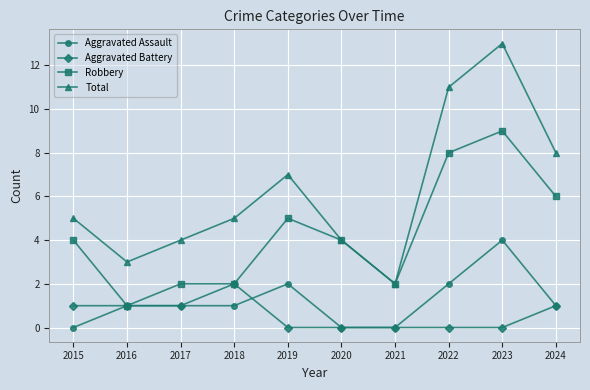

True or false: Aggravated Assault and Aggravated Battery cross at least once.

True